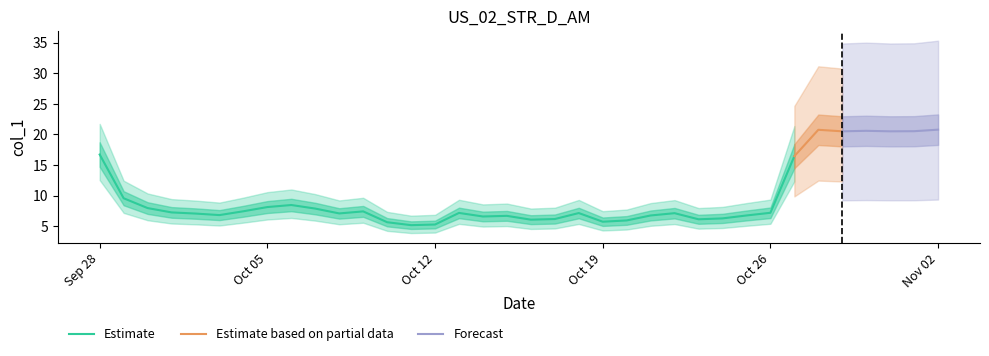

List the labels in order of value, largest first.

2016-11-02, 2016-10-28, 2016-10-30, 2016-11-01, 2016-10-29, 2016-10-31, 2016-09-28, 2016-10-27, 2016-09-29, 2016-10-06, 2016-10-05, 2016-09-30, 2016-10-07, 2016-10-04, 2016-10-09, 2016-10-01, 2016-10-26, 2016-10-13, 2016-10-18, 2016-10-22, 2016-10-08, 2016-10-02, 2016-10-03, 2016-10-21, 2016-10-25, 2016-10-15, 2016-10-14, 2016-10-24, 2016-10-17, 2016-10-23, 2016-10-16, 2016-10-20, 2016-10-19, 2016-10-10, 2016-10-12, 2016-10-11